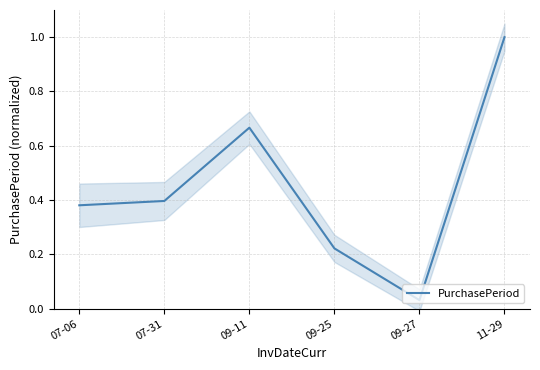

What is the change in value from 07-06 to 09-27?

-0.3